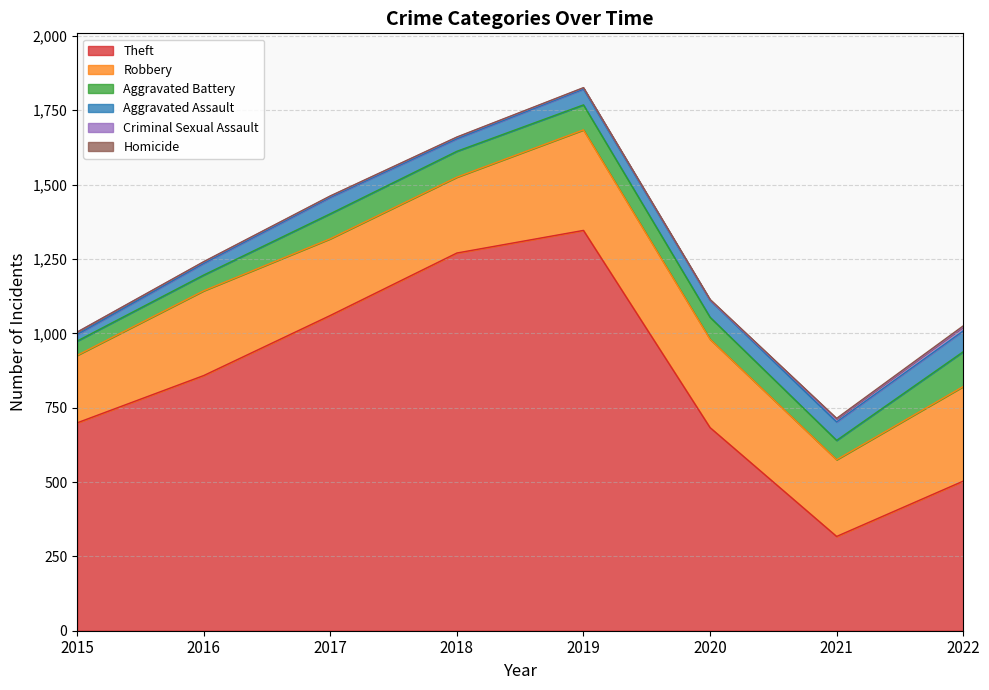

True or false: Aggravated Battery and Homicide cross at least once.

False